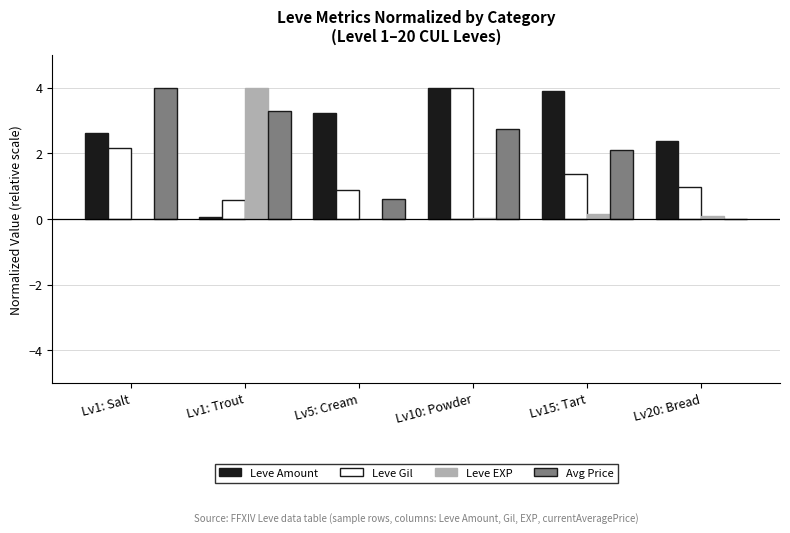

What are all the series names shown in the legend?

Leve Amount, Leve Gil, Leve EXP, Avg Price